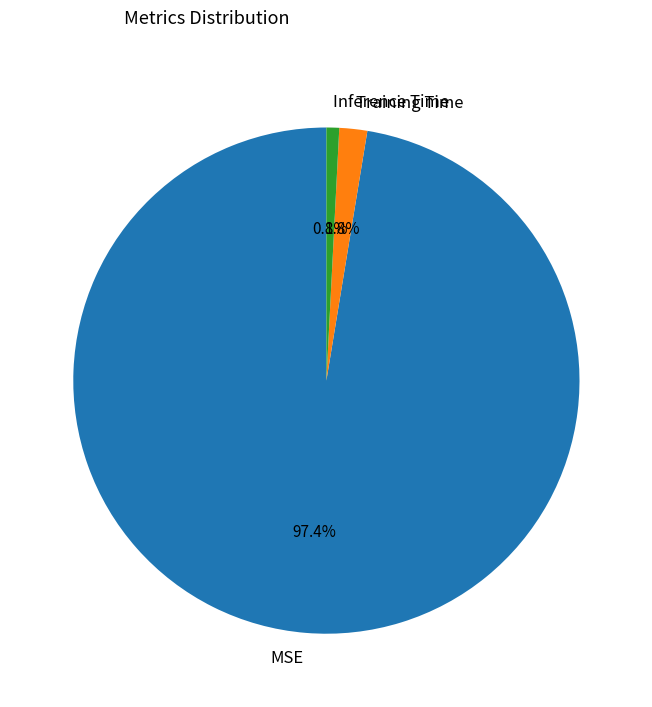

To the nearest percent, what portion does MSE represent?

97%